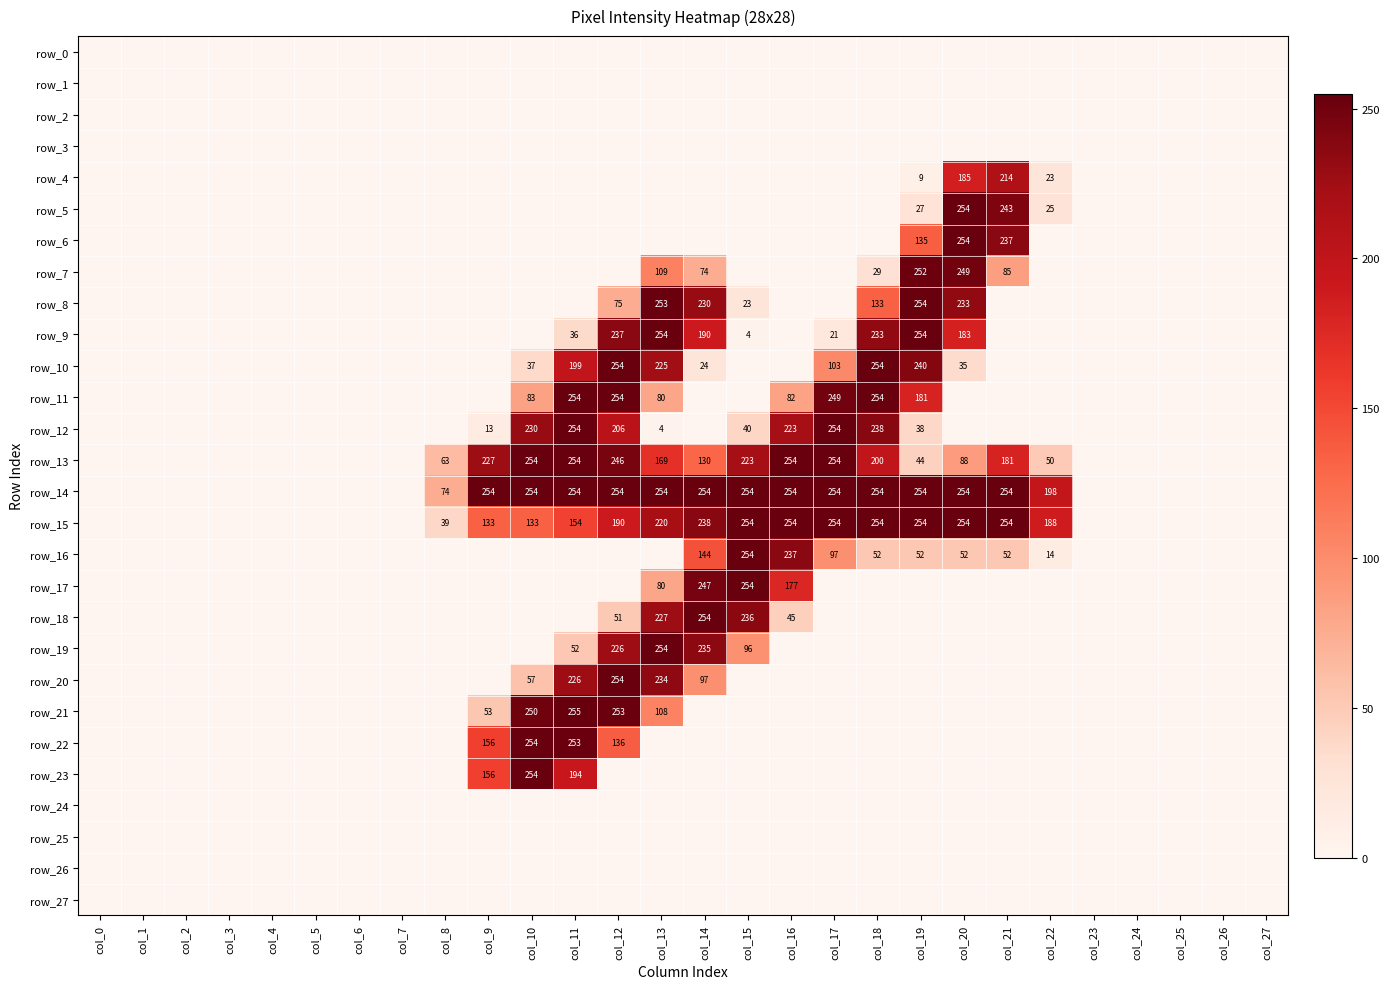

Reading right to left, what are all the values shown in this chart?

row_0: 0	0	0	0	0	0	0	0	0	0	0	0	0	0	0	0	0	0	0	0	0	0	0	0	0	0	0	0
row_1: 0	0	0	0	0	0	0	0	0	0	0	0	0	0	0	0	0	0	0	0	0	0	0	0	0	0	0	0
row_2: 0	0	0	0	0	0	0	0	0	0	0	0	0	0	0	0	0	0	0	0	0	0	0	0	0	0	0	0
row_3: 0	0	0	0	0	0	0	0	0	0	0	0	0	0	0	0	0	0	0	0	0	0	0	0	0	0	0	0
row_4: 0	0	0	0	0	23	214	185	9	0	0	0	0	0	0	0	0	0	0	0	0	0	0	0	0	0	0	0
row_5: 0	0	0	0	0	25	243	254	27	0	0	0	0	0	0	0	0	0	0	0	0	0	0	0	0	0	0	0
row_6: 0	0	0	0	0	0	237	254	135	0	0	0	0	0	0	0	0	0	0	0	0	0	0	0	0	0	0	0
row_7: 0	0	0	0	0	0	85	249	252	29	0	0	0	74	109	0	0	0	0	0	0	0	0	0	0	0	0	0
row_8: 0	0	0	0	0	0	0	233	254	133	0	0	23	230	253	75	0	0	0	0	0	0	0	0	0	0	0	0
row_9: 0	0	0	0	0	0	0	183	254	233	21	0	4	190	254	237	36	0	0	0	0	0	0	0	0	0	0	0
row_10: 0	0	0	0	0	0	0	35	240	254	103	0	0	24	225	254	199	37	0	0	0	0	0	0	0	0	0	0
row_11: 0	0	0	0	0	0	0	0	181	254	249	82	0	0	80	254	254	83	0	0	0	0	0	0	0	0	0	0
row_12: 0	0	0	0	0	0	0	0	38	238	254	223	40	0	4	206	254	230	13	0	0	0	0	0	0	0	0	0
row_13: 0	0	0	0	0	50	181	88	44	200	254	254	223	130	169	246	254	254	227	63	0	0	0	0	0	0	0	0
row_14: 0	0	0	0	0	198	254	254	254	254	254	254	254	254	254	254	254	254	254	74	0	0	0	0	0	0	0	0
row_15: 0	0	0	0	0	188	254	254	254	254	254	254	254	238	220	190	154	133	133	39	0	0	0	0	0	0	0	0
row_16: 0	0	0	0	0	14	52	52	52	52	97	237	254	144	0	0	0	0	0	0	0	0	0	0	0	0	0	0
row_17: 0	0	0	0	0	0	0	0	0	0	0	177	254	247	80	0	0	0	0	0	0	0	0	0	0	0	0	0
row_18: 0	0	0	0	0	0	0	0	0	0	0	45	236	254	227	51	0	0	0	0	0	0	0	0	0	0	0	0
row_19: 0	0	0	0	0	0	0	0	0	0	0	0	96	235	254	226	52	0	0	0	0	0	0	0	0	0	0	0
row_20: 0	0	0	0	0	0	0	0	0	0	0	0	0	97	234	254	226	57	0	0	0	0	0	0	0	0	0	0
row_21: 0	0	0	0	0	0	0	0	0	0	0	0	0	0	108	253	255	250	53	0	0	0	0	0	0	0	0	0
row_22: 0	0	0	0	0	0	0	0	0	0	0	0	0	0	0	136	253	254	156	0	0	0	0	0	0	0	0	0
row_23: 0	0	0	0	0	0	0	0	0	0	0	0	0	0	0	0	194	254	156	0	0	0	0	0	0	0	0	0
row_24: 0	0	0	0	0	0	0	0	0	0	0	0	0	0	0	0	0	0	0	0	0	0	0	0	0	0	0	0
row_25: 0	0	0	0	0	0	0	0	0	0	0	0	0	0	0	0	0	0	0	0	0	0	0	0	0	0	0	0
row_26: 0	0	0	0	0	0	0	0	0	0	0	0	0	0	0	0	0	0	0	0	0	0	0	0	0	0	0	0
row_27: 0	0	0	0	0	0	0	0	0	0	0	0	0	0	0	0	0	0	0	0	0	0	0	0	0	0	0	0